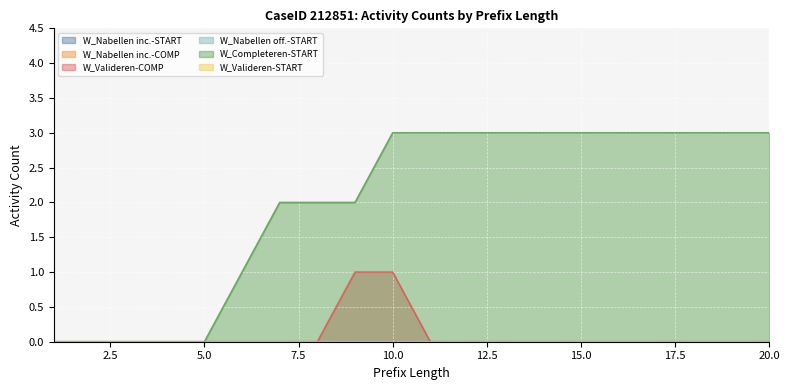

Reading right to left, transcribe all the data shown in this chart.

W_Nabellen incomplete dossiers-START: 0	0	0	0	0	0	0	0	0	0	0	0	0	0	0	0	0	0	0	0
W_Nabellen incomplete dossiers-COMPLETE: 0	0	0	0	0	0	0	0	0	0	0	0	0	0	0	0	0	0	0	0
W_Valideren aanvraag-COMPLETE: 0	0	0	0	0	0	0	0	0	0	1	1	0	0	0	0	0	0	0	0
W_Nabellen offertes-START: 0	0	0	0	0	0	0	0	0	0	0	0	0	0	0	0	0	0	0	0
W_Completeren aanvraag-START: 3	3	3	3	3	3	3	3	3	3	3	2	2	2	1	0	0	0	0	0
W_Valideren aanvraag-START: 0	0	0	0	0	0	0	0	0	0	0	0	0	0	0	0	0	0	0	0